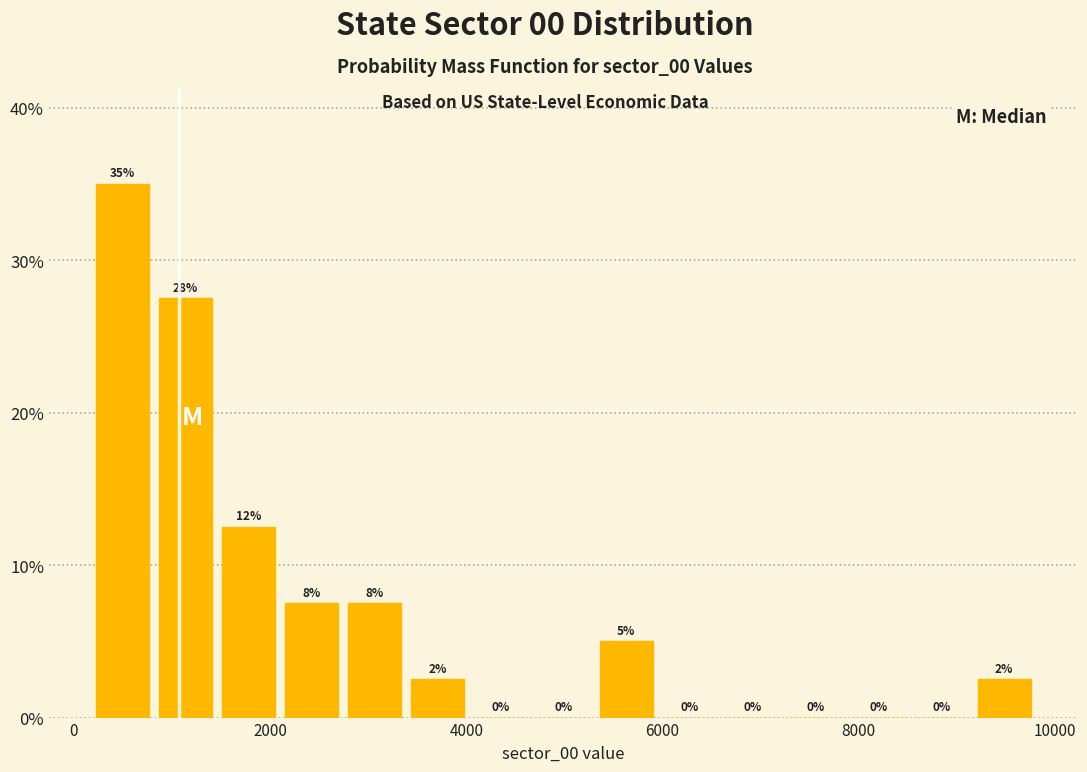

Read against the x-axis, roughly where is the centre of the tallest bar?

400